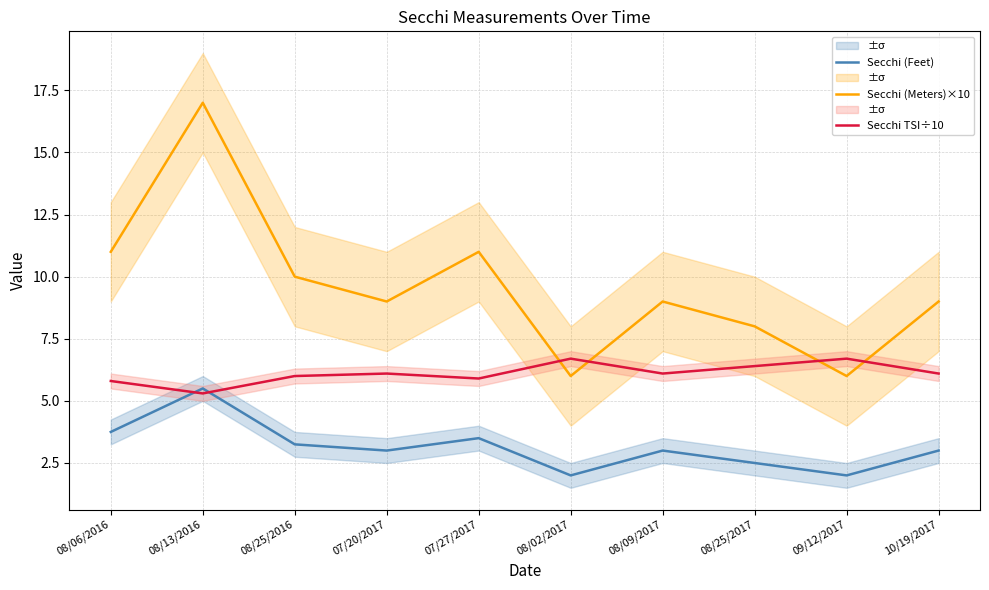

How many lines are shown in the chart?

3